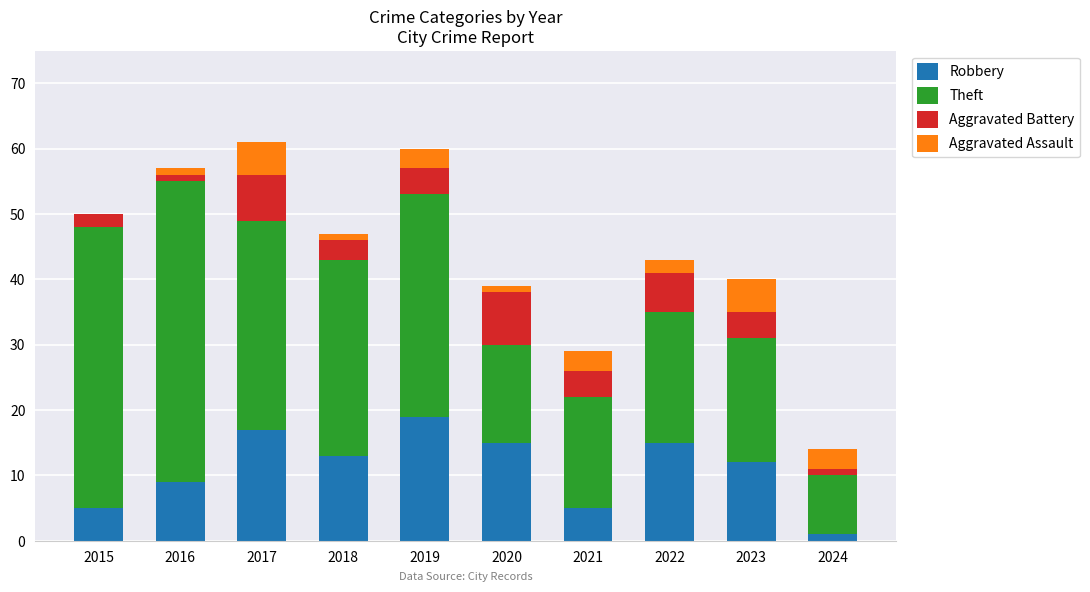

Which category has the highest value in the Robbery series?

2019